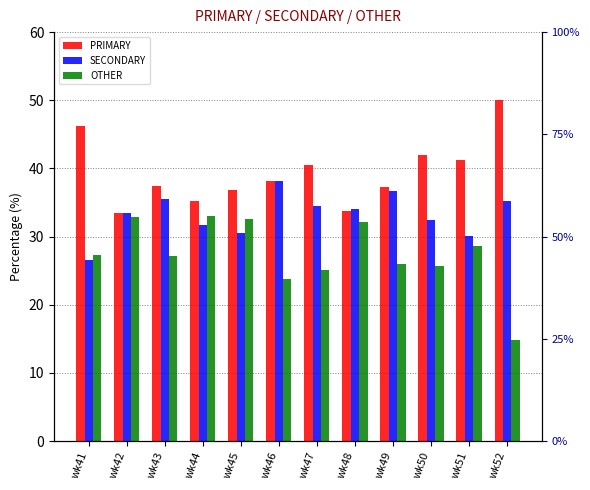

At which label does SECONDARY reach its minimum?

wk41